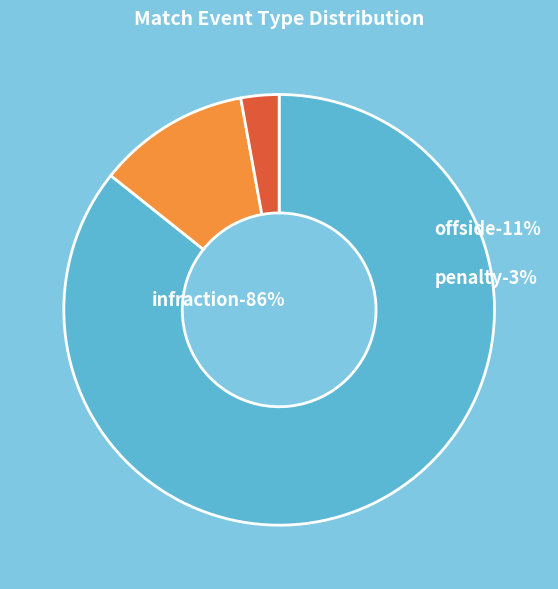

To the nearest percent, what is the difference between the largest and smallest slice percentages?

83%